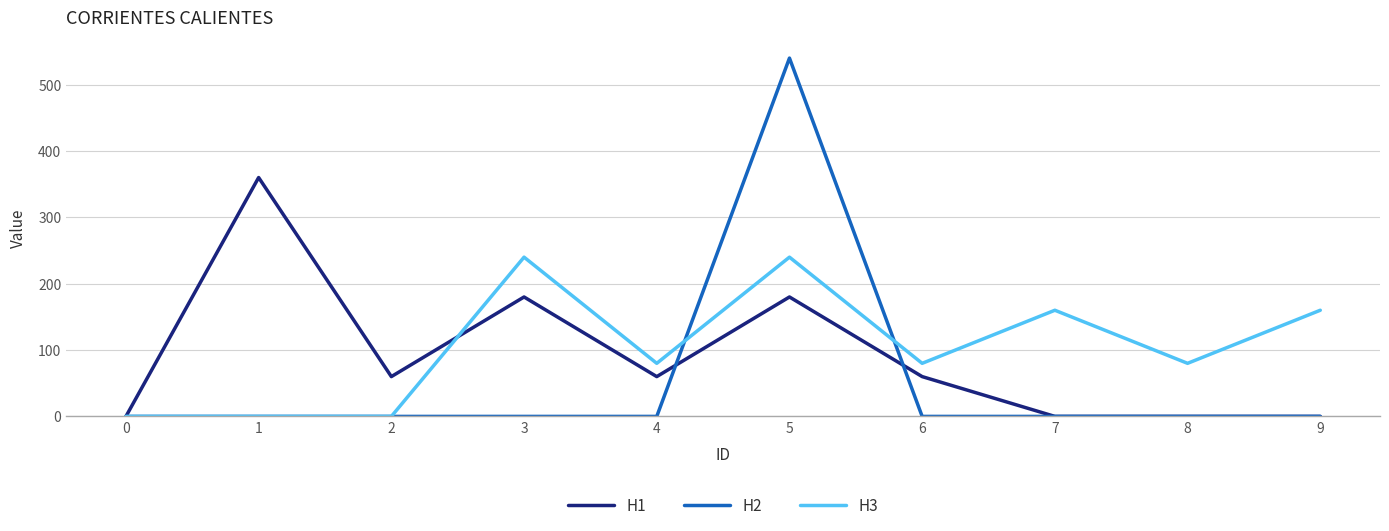

Is this an area chart (filled region under the line)?

No